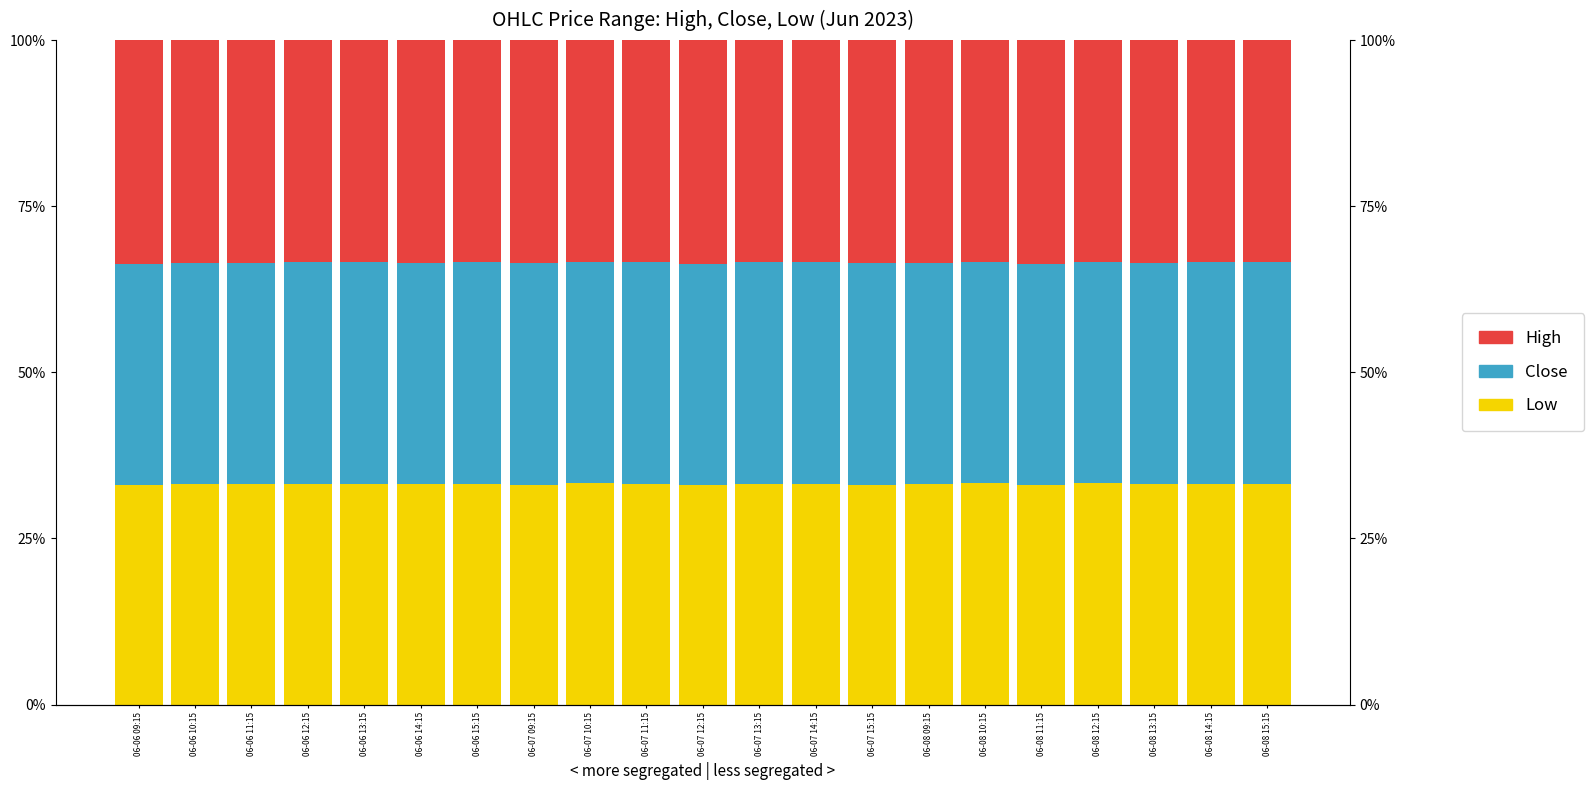

What is the value of the High bar at the 14th from the left?

33.5